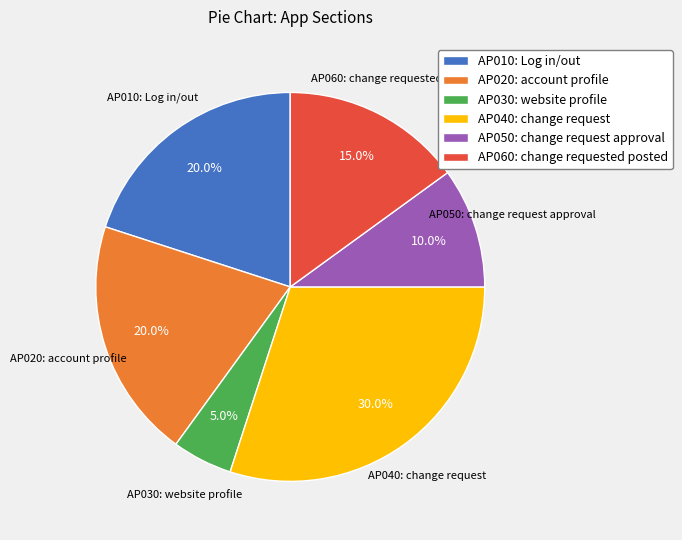

What percentage is the AP010: Log in/out slice, to the nearest percent?

20%